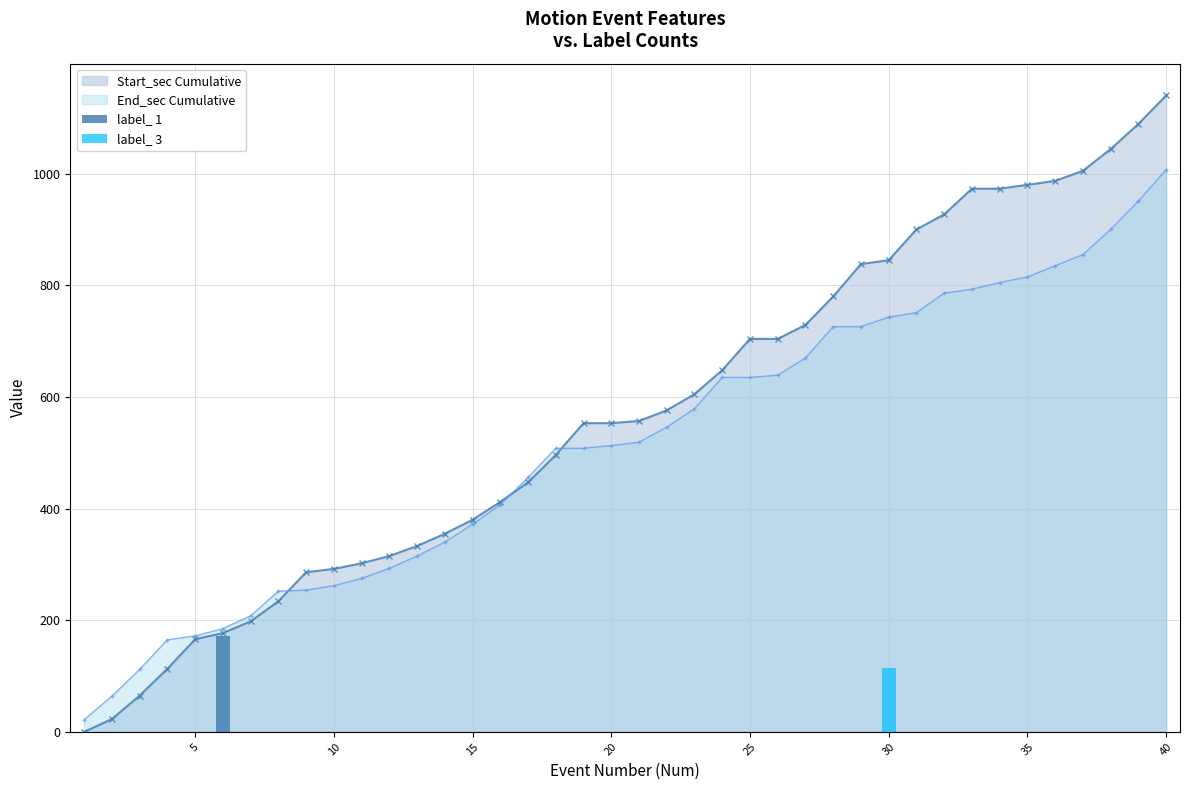

The value of Start_sec Cumulative at 15 is 380. True or false?

True